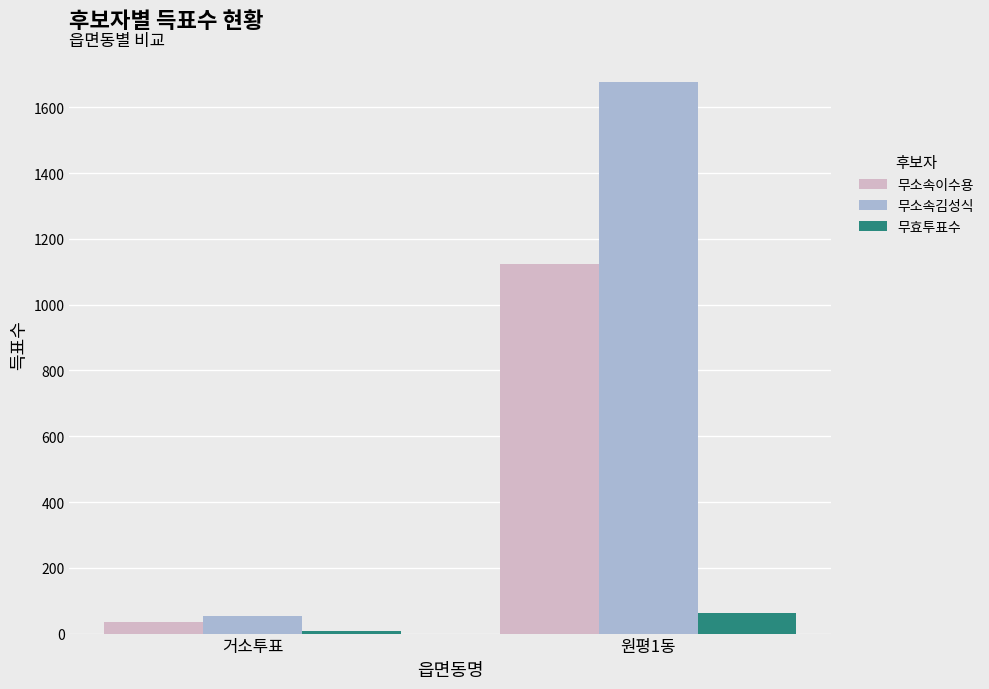

How many categories are shown in the chart?

2